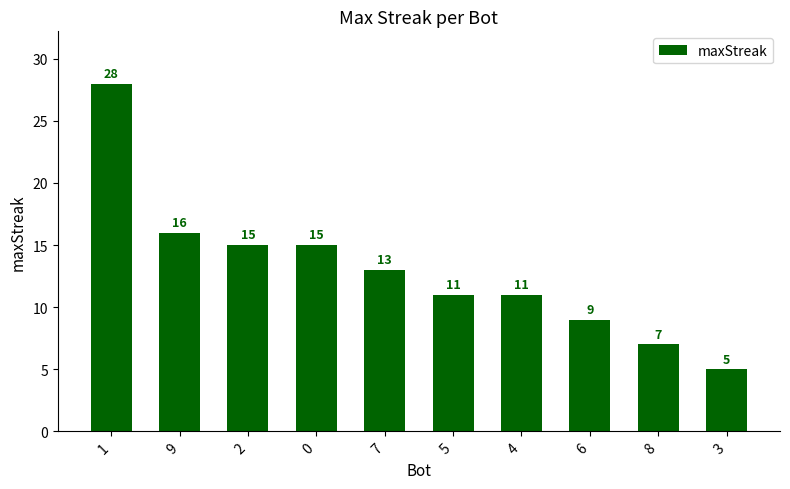

What is the ratio of the value at 7 to the value at 8?

1.9